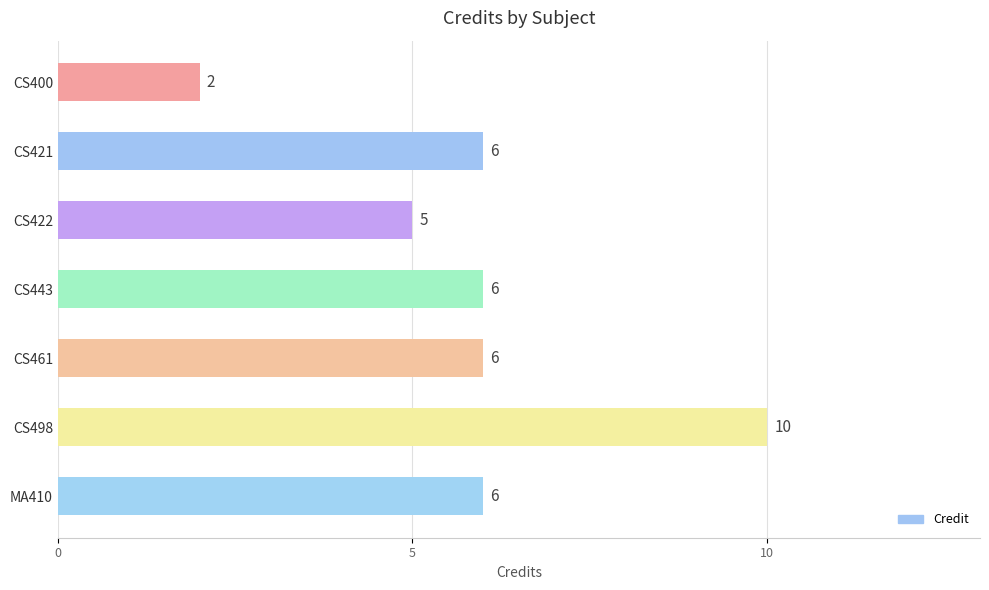

What is the approximate value at CS443?

6